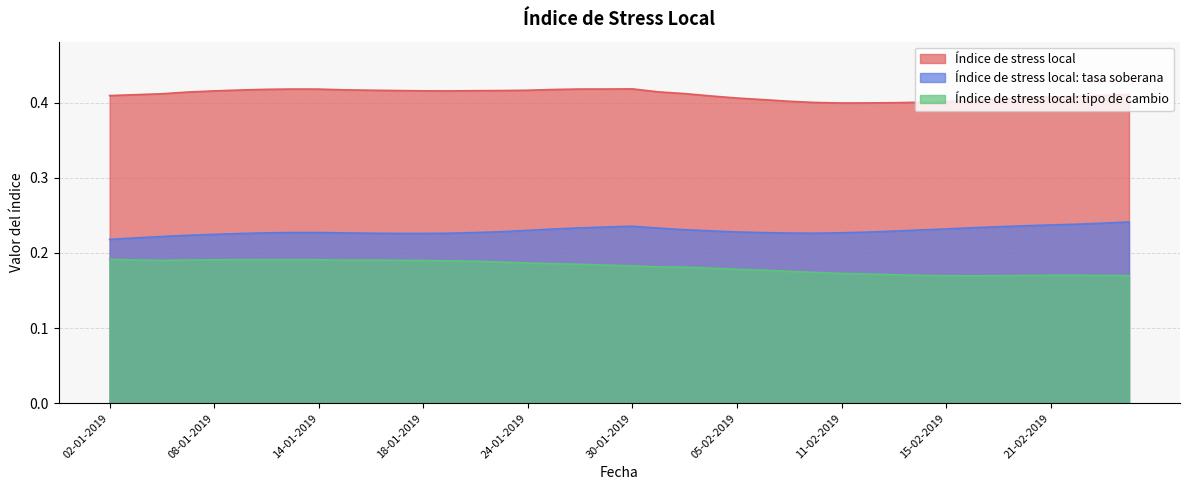

What is the minimum value shown in the chart?

0.2